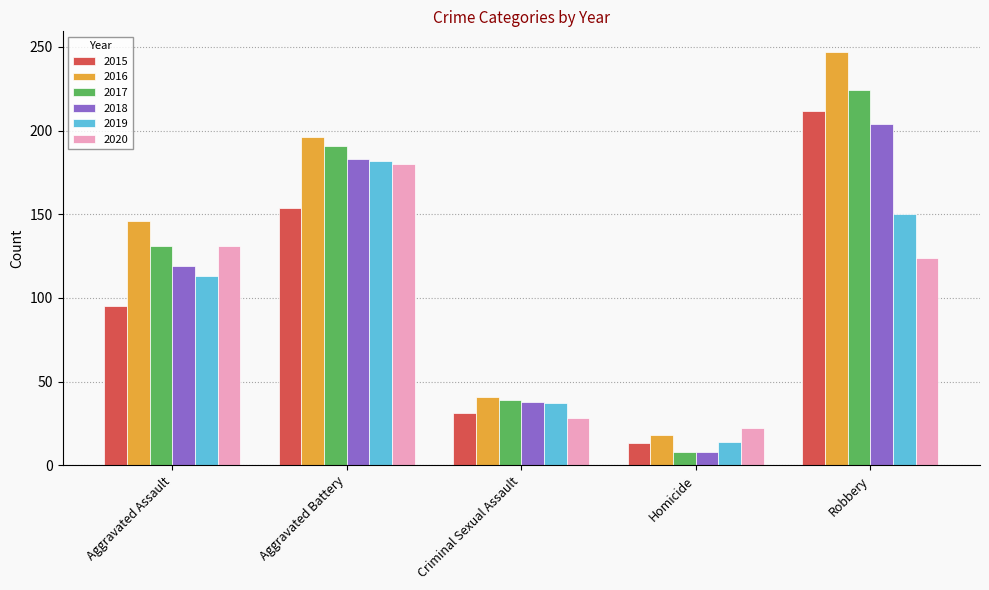

How many series are shown in this chart?

6